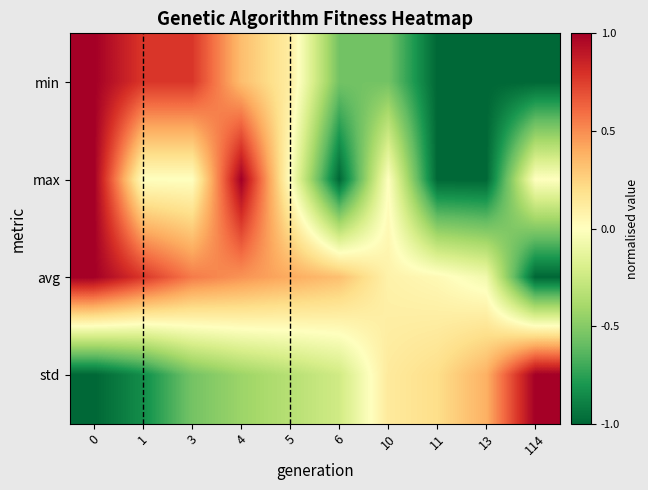

How many data points does each series have?

10